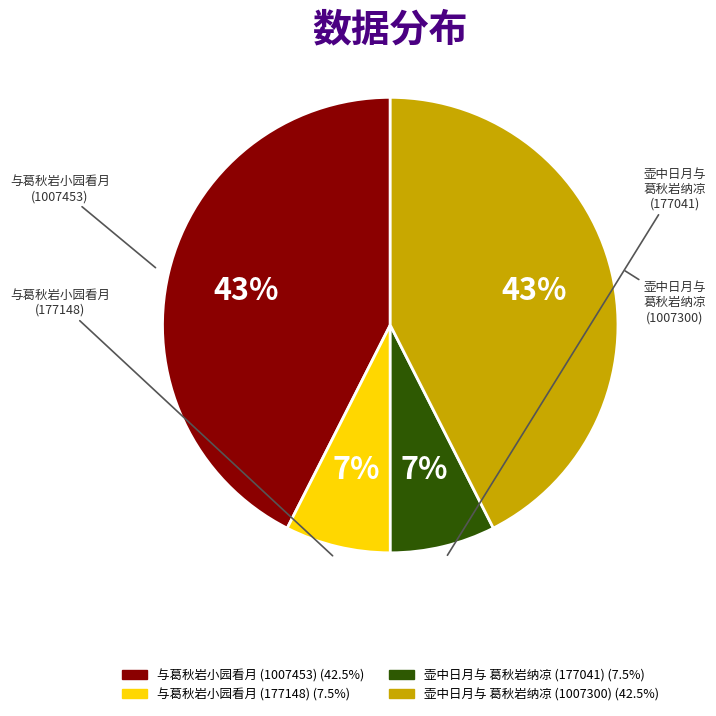

To the nearest percent, what is the average slice percentage?

25%